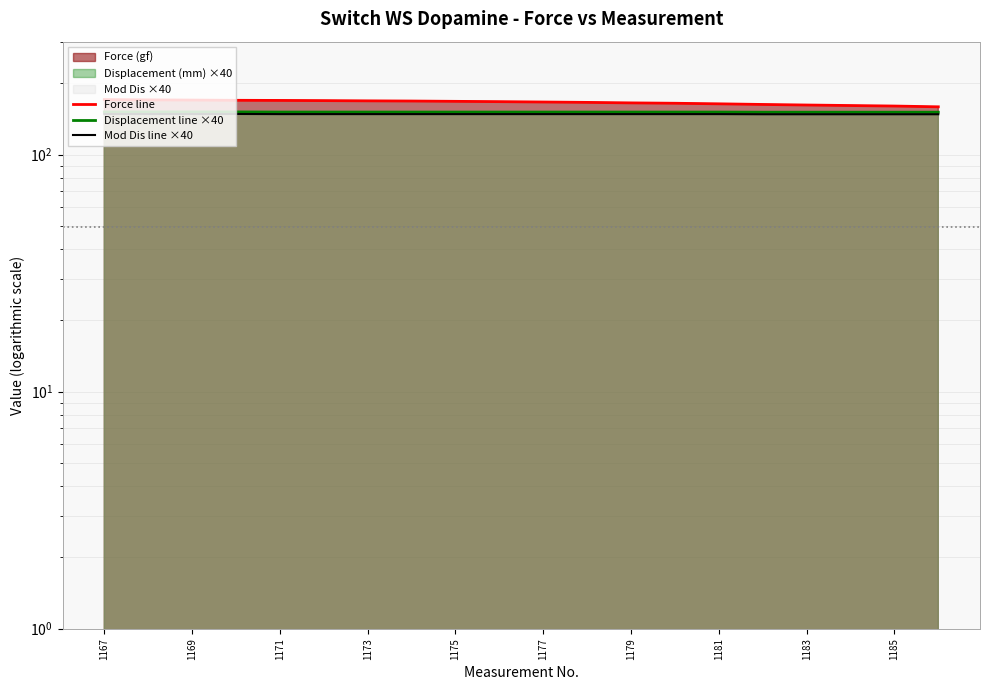

What is the sum of all Force line values?

3326.4